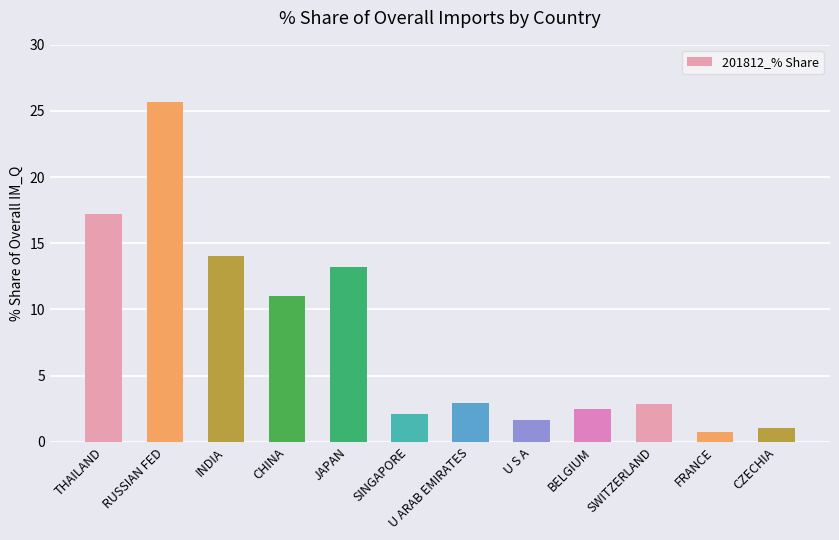

What is the sum of the values at BELGIUM and U S A?

4.1